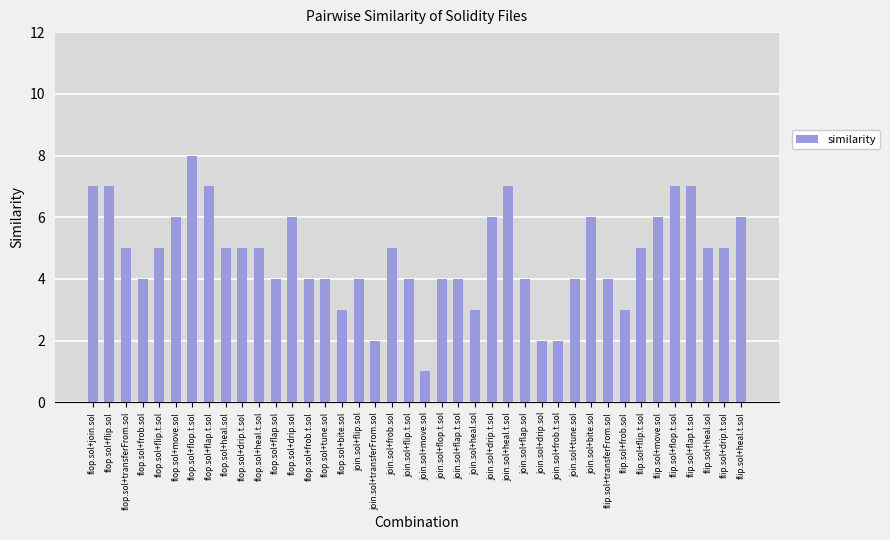

Does the chart contain stacked bars?

No